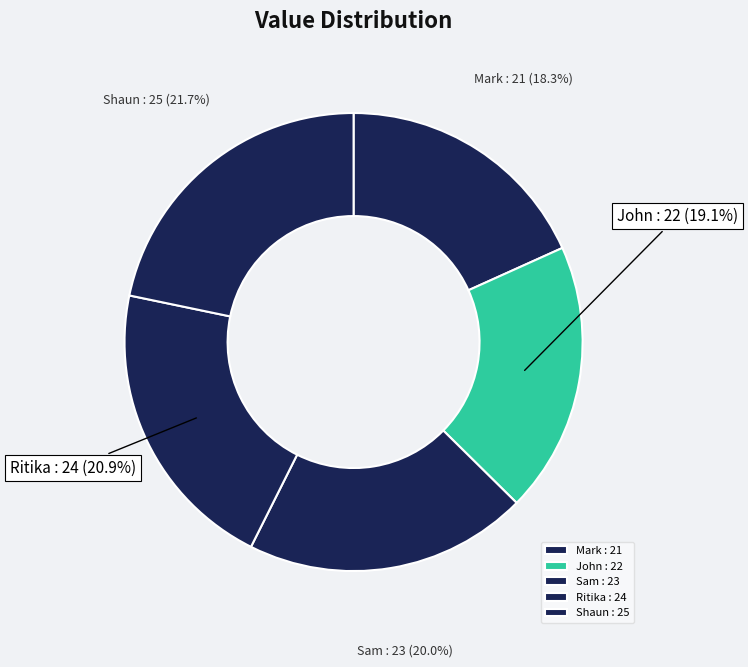

The Ritika slice represents 34% of the pie. True or false?

False